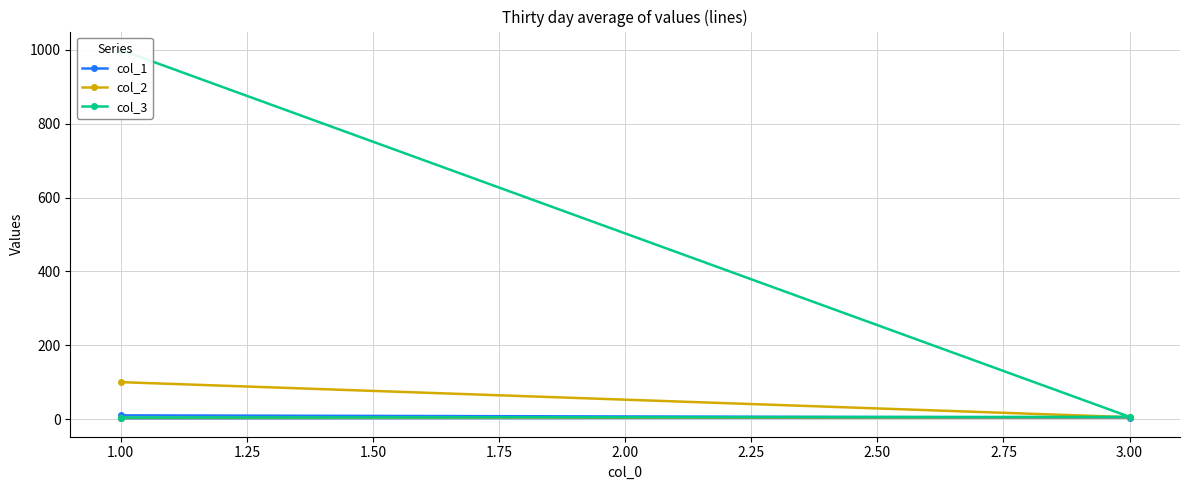

What is the maximum value for col_2?

100